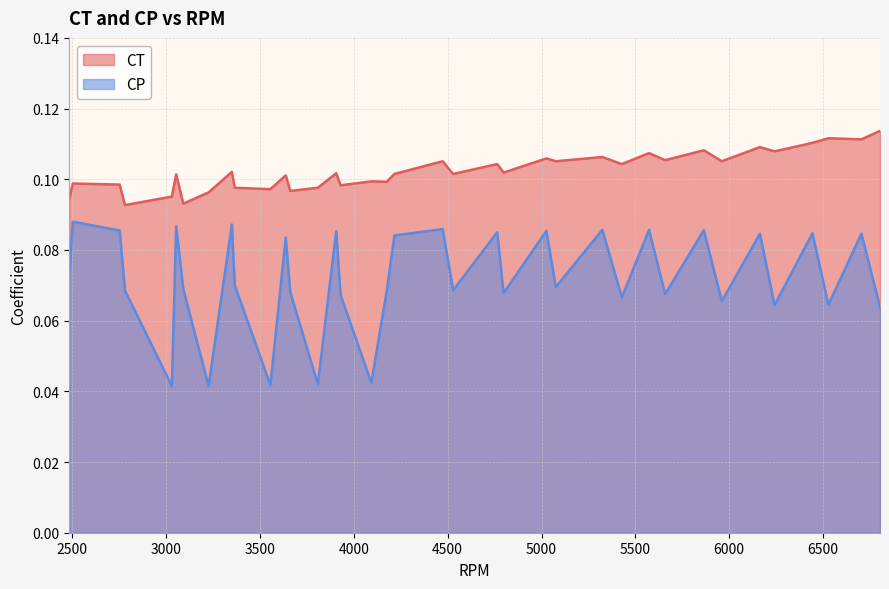

True or false: CT and CP cross at least once.

False